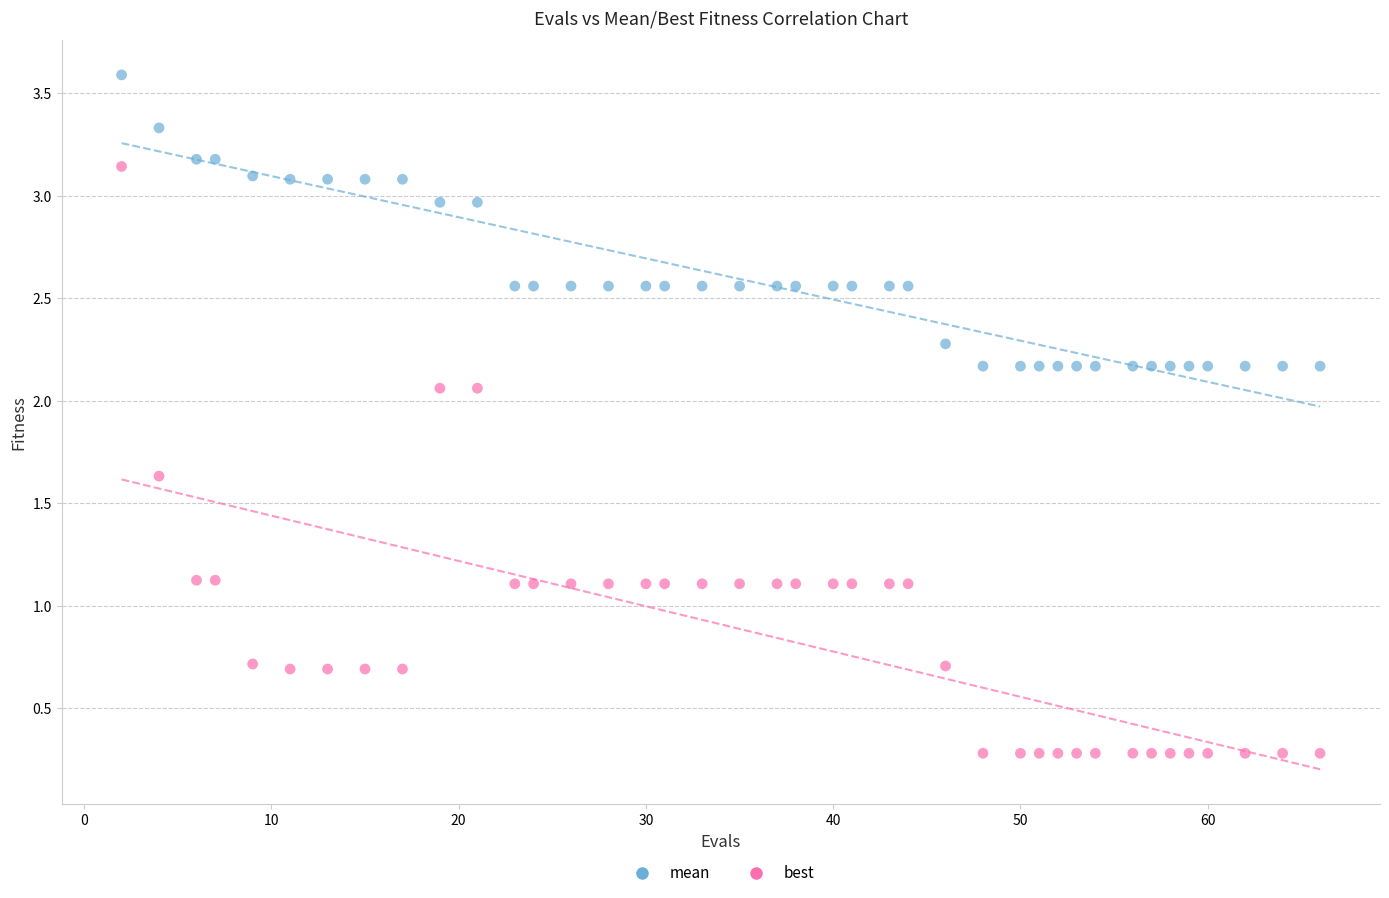

Across all data points, what is the range of Y values (max minus min)?

3.3